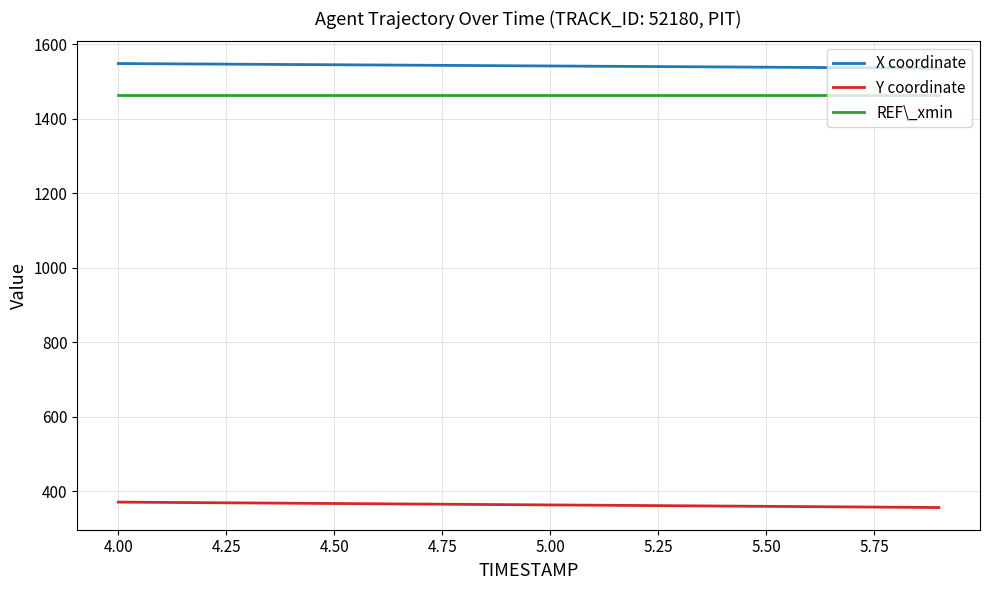

List the series in order of their peak value, lowest first.

Y coordinate, REF\_xmin, X coordinate